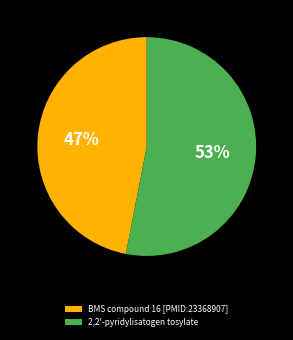

What is the largest slice in the pie chart?

2,2'-pyridylisatogen tosylate